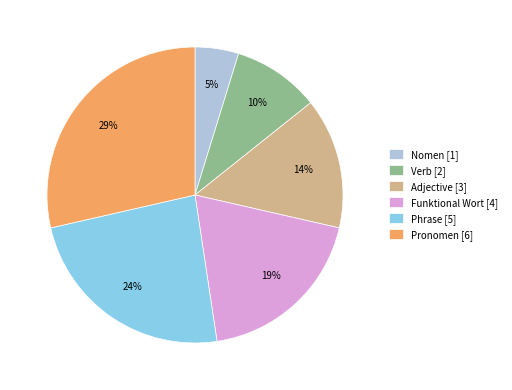

Which has a higher value, Nomen [1] or Adjective [3]?

Adjective [3]